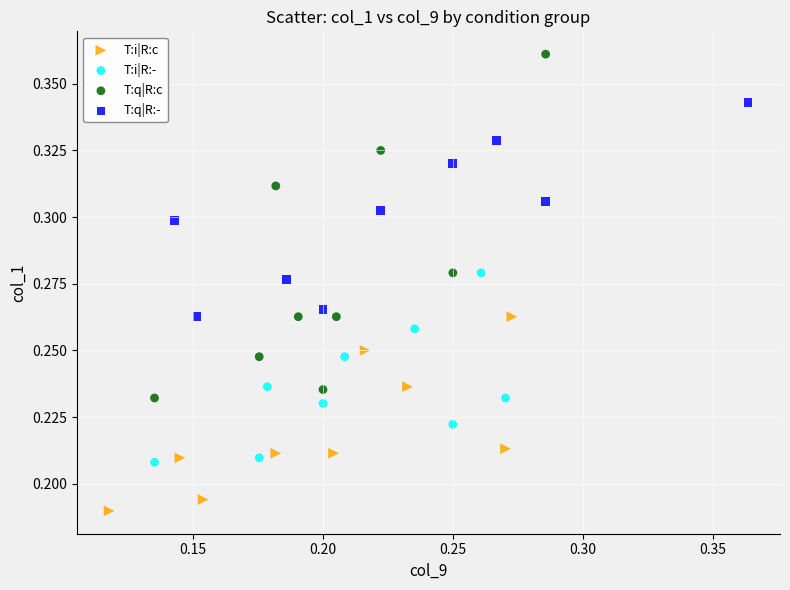

Which series contains the highest Y value?

T:q|R:c